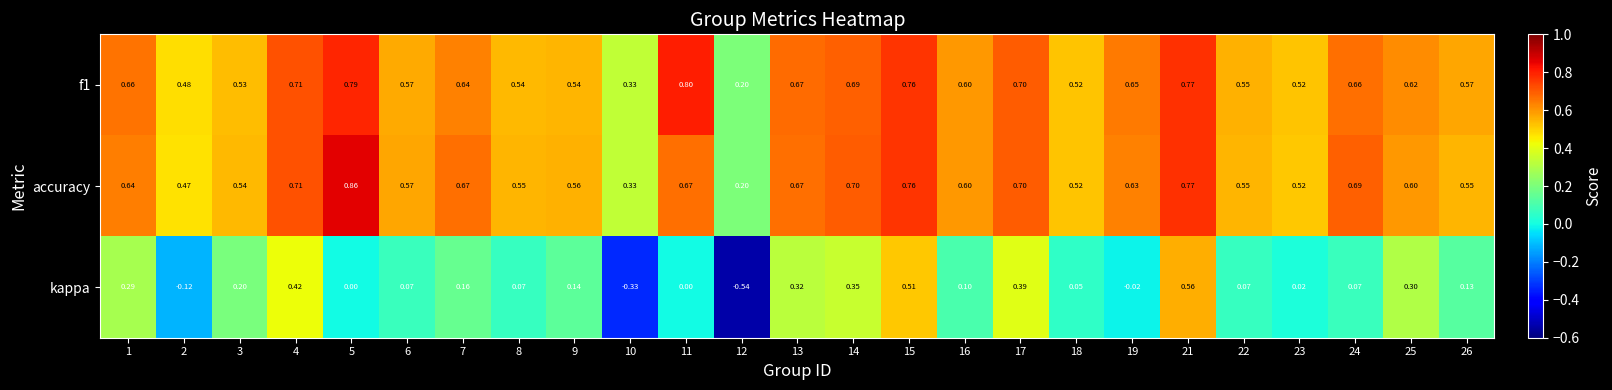

Which series has the largest range (max minus min)?

kappa